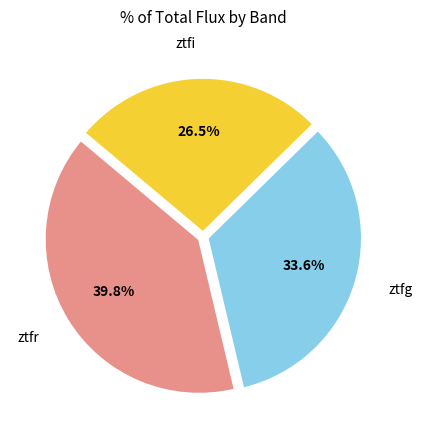

Is there a majority slice in this chart?

No